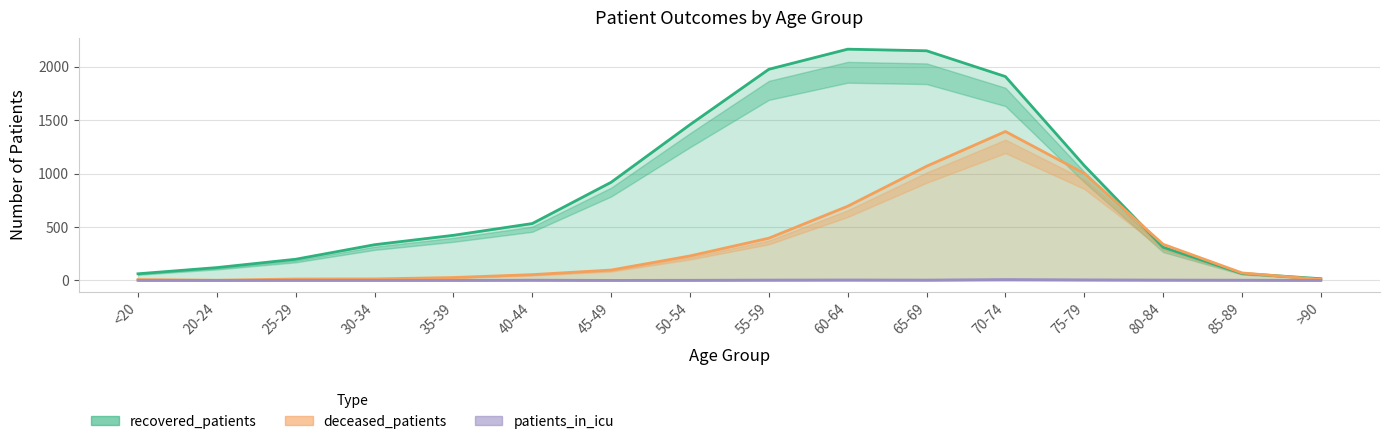

Is it true that patients_in_icu equals 8 at 70-74?

True